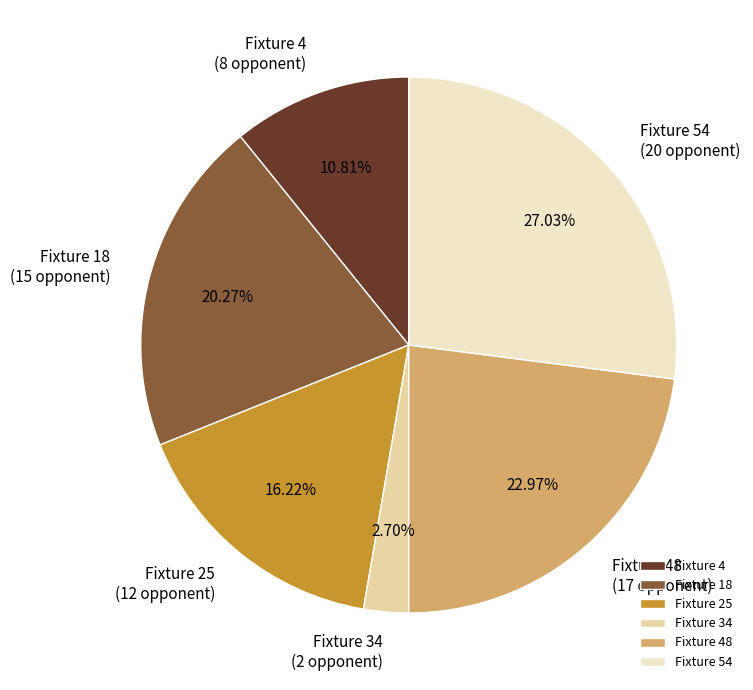

Approximately how many times larger is the value at Fixture 4 (8 opponent) compared to Fixture 25 (12 opponent)?

0.7